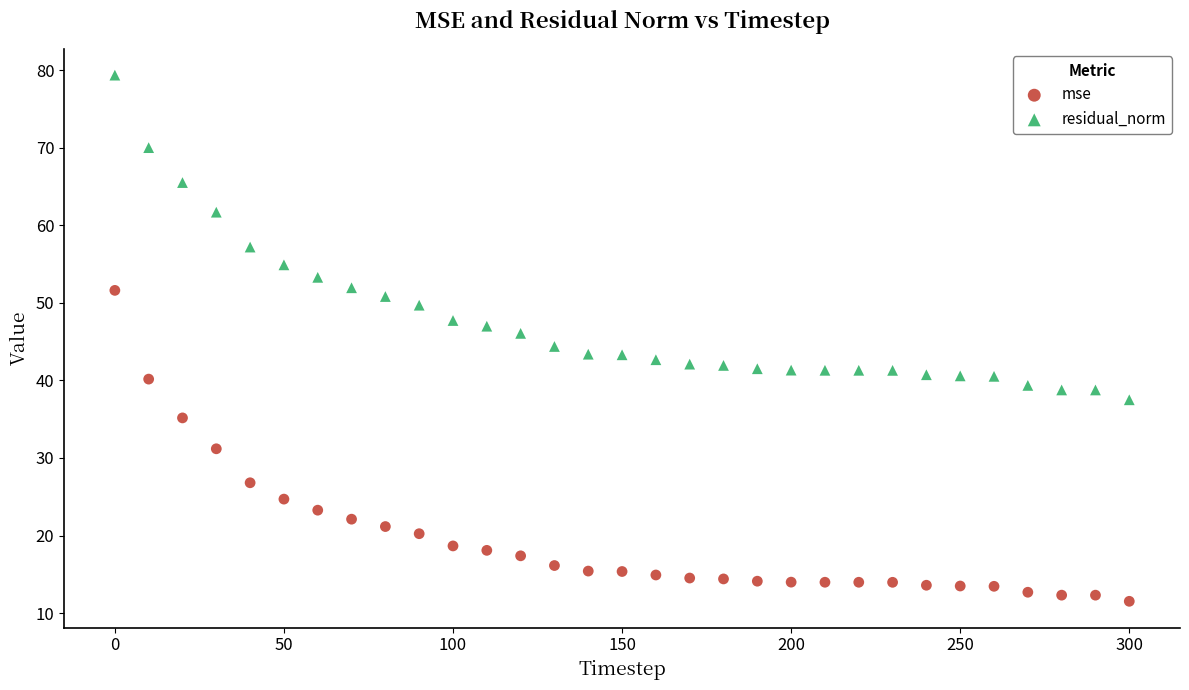

Which series has the widest spread of Y values?

residual_norm